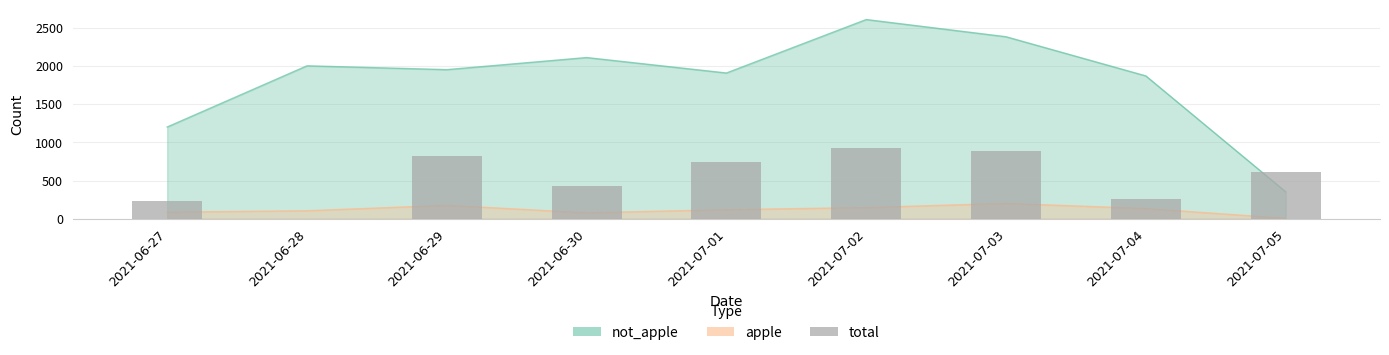

Reading right to left, transcribe all the data shown in this chart.

2021-07-05=610	2021-07-04=255	2021-07-03=885	2021-07-02=924	2021-07-01=741	2021-06-30=427	2021-06-29=823	2021-06-28=0	2021-06-27=231